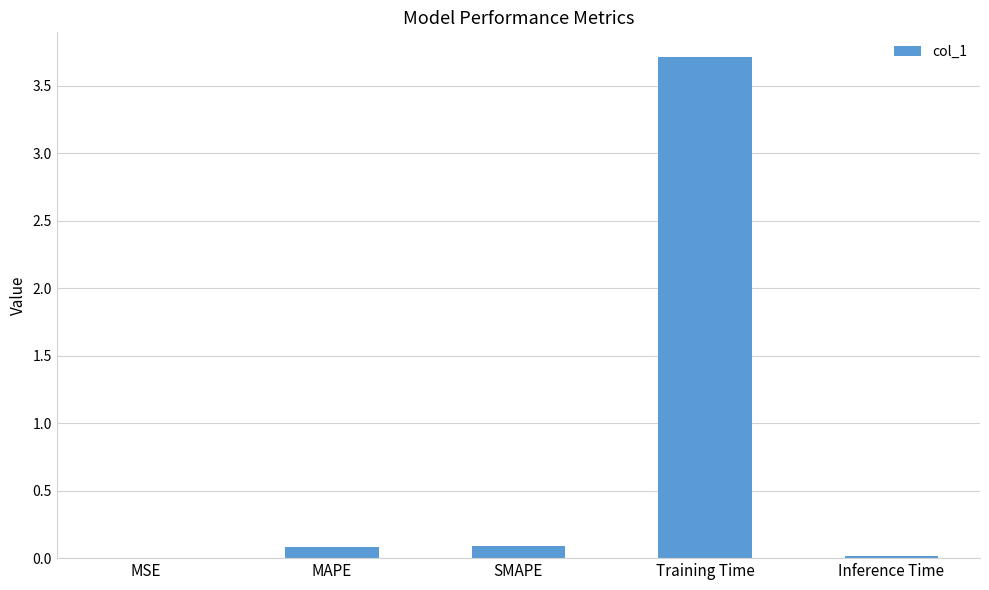

The value at Training Time is 1.8. True or false?

False